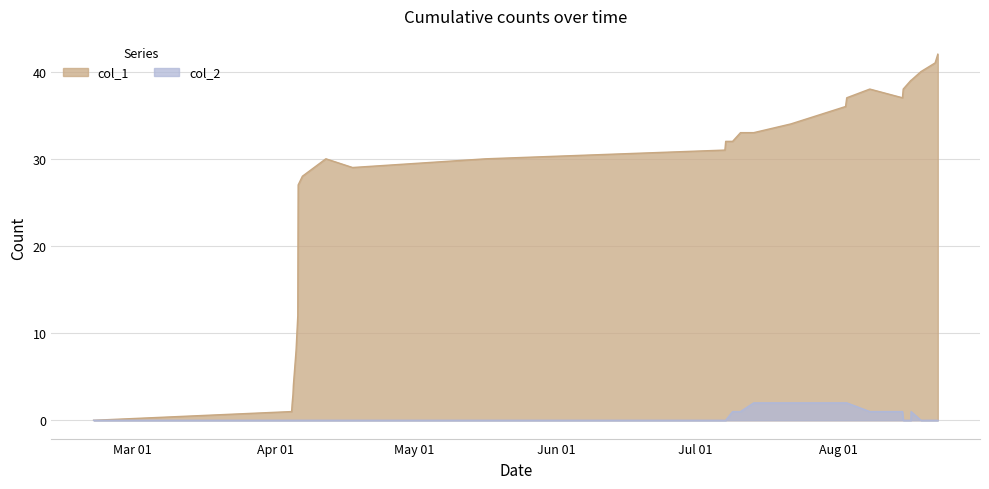

Which series has the largest range (max minus min)?

col_1